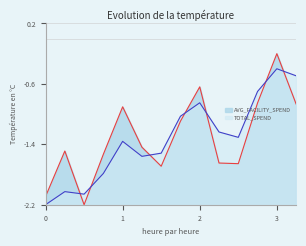

Rank the series by their maximum value, from lowest to highest.

TOTAL_SPEND, AVG_FACILITY_SPEND